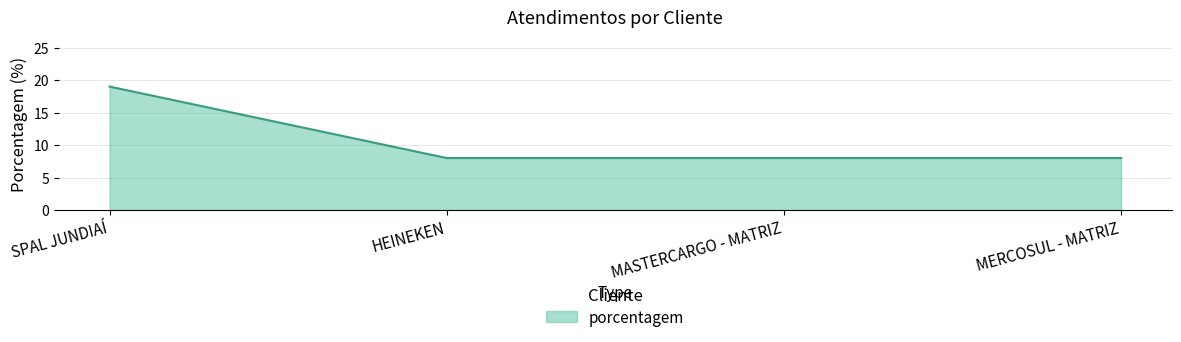

What is the greatest value displayed?

19